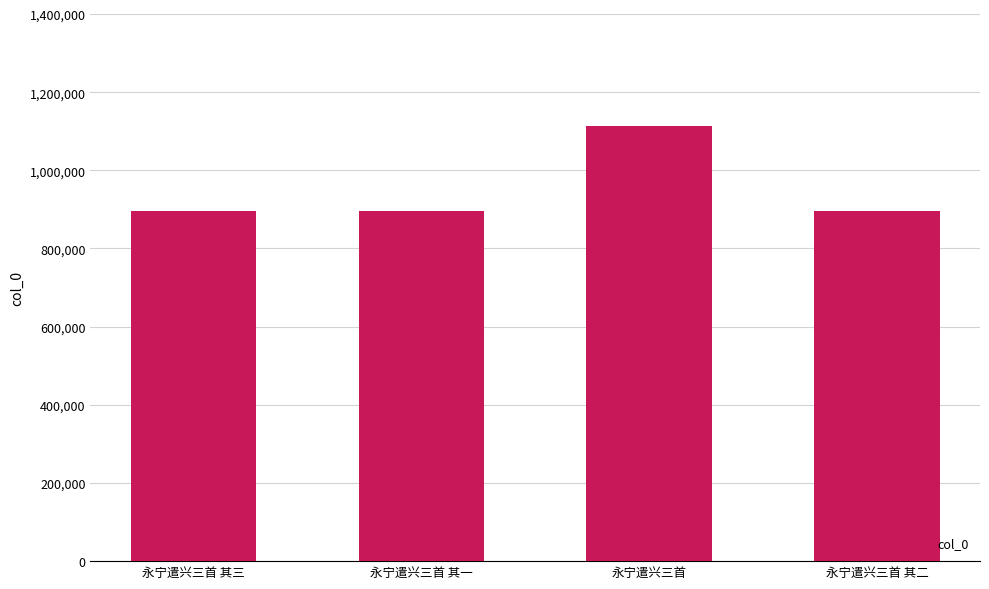

What is the change in value from 永宁遣兴三首 其三 to 永宁遣兴三首 其一?

+2